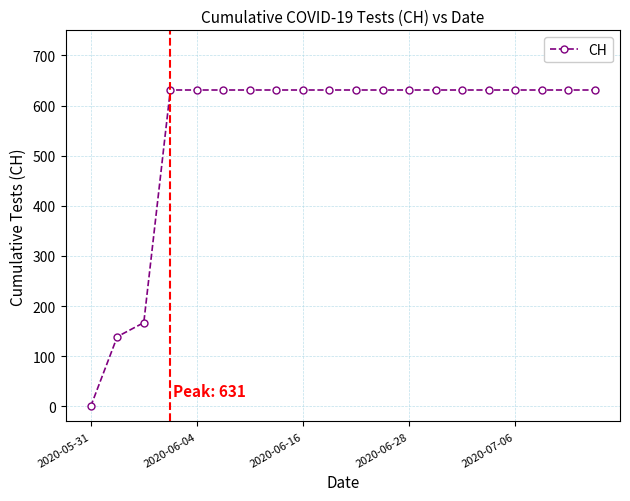

What is the average value?

552